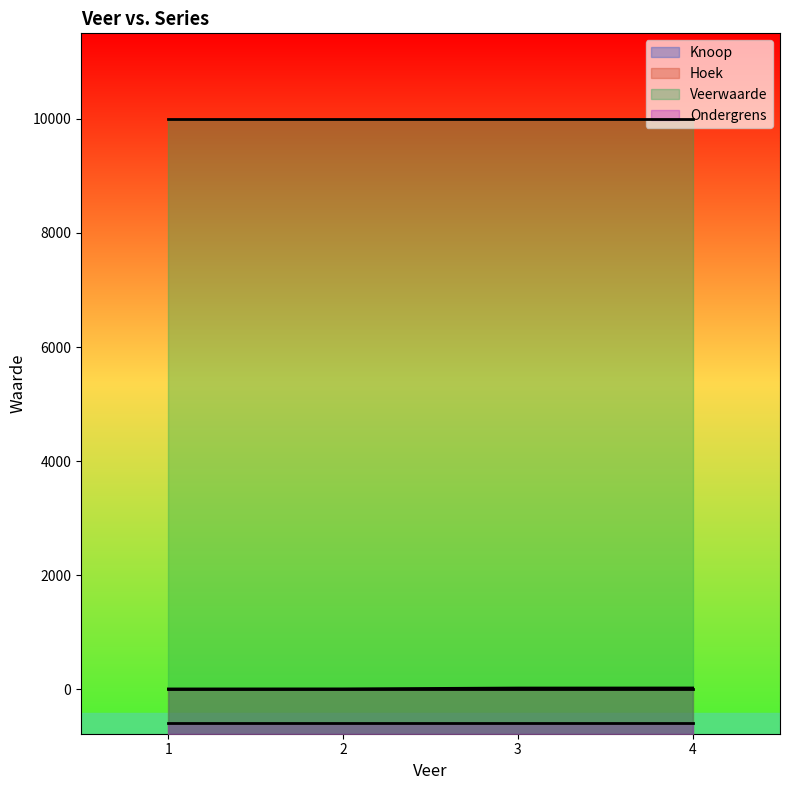

True or false: Veerwaarde has more than 0 points higher than both neighbors.

False